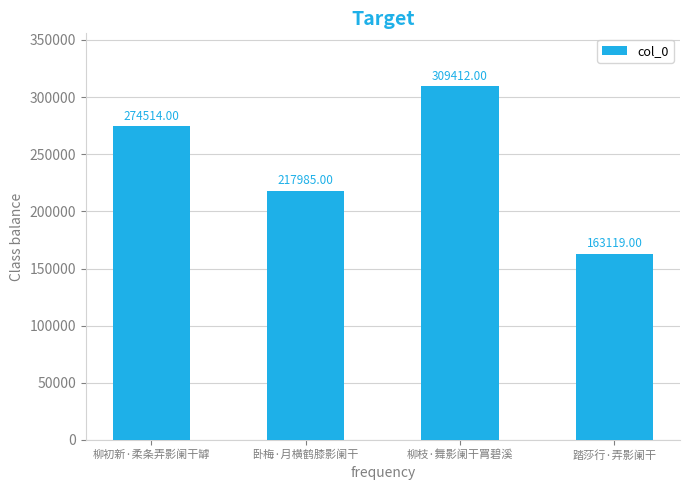

At which category does the chart reach its peak across all series?

柳枝·舞影阑干罥碧溪